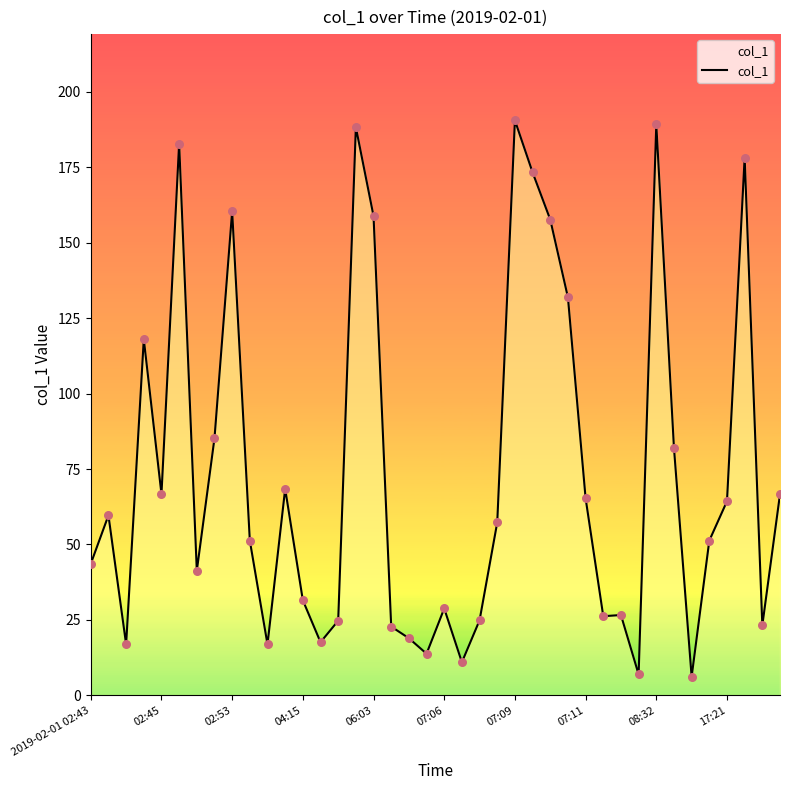

What is the greatest value displayed?

190.6